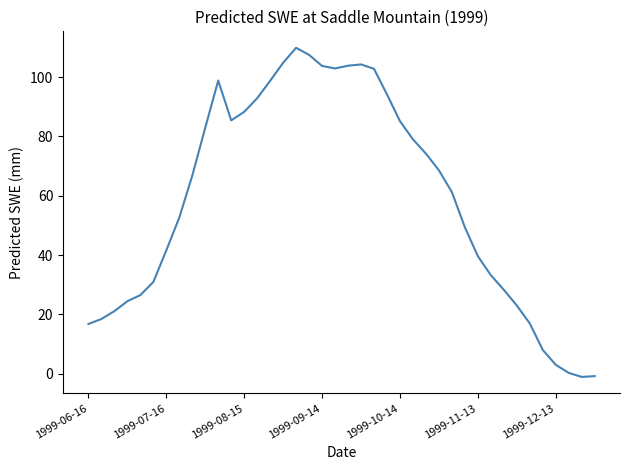

What is the difference between the maximum and minimum values?

110.9